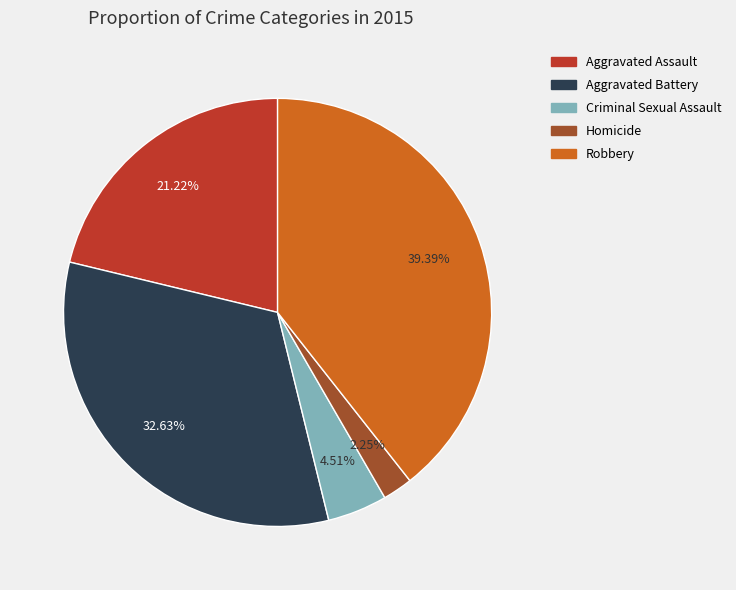

To the nearest percent, what is the combined percentage of Aggravated Battery and Criminal Sexual Assault?

37%